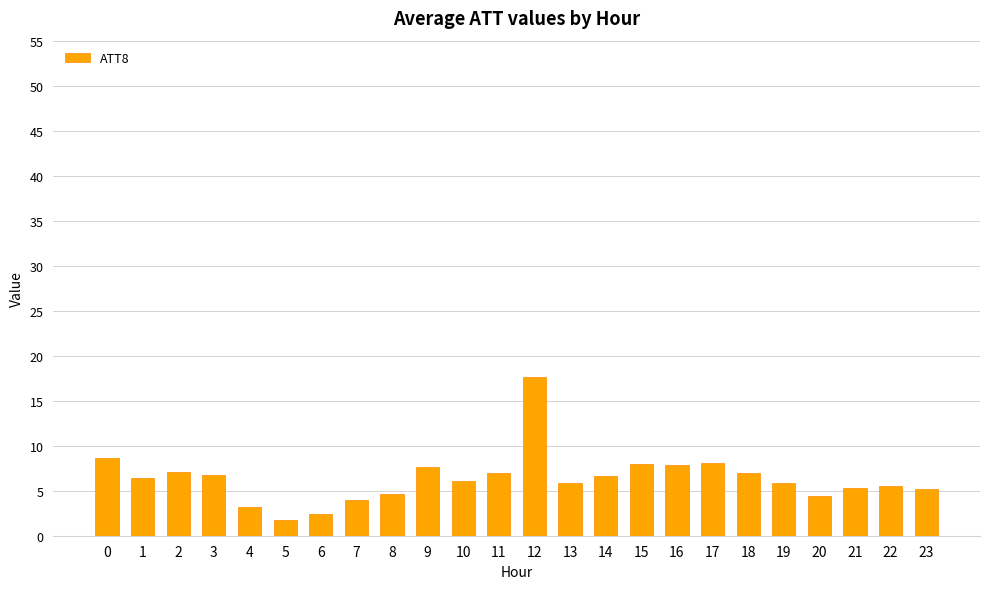

What is the difference between the values at 19 and 10?

0.1